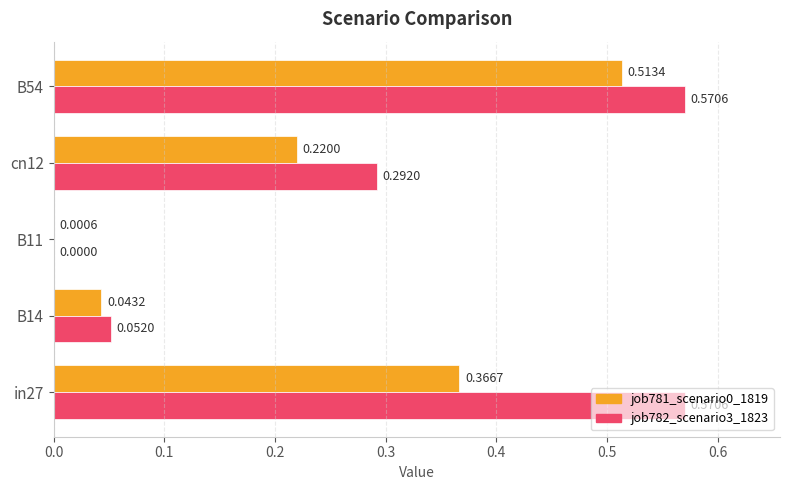

At which label does job781_scenario0_1819 reach its peak?

B54